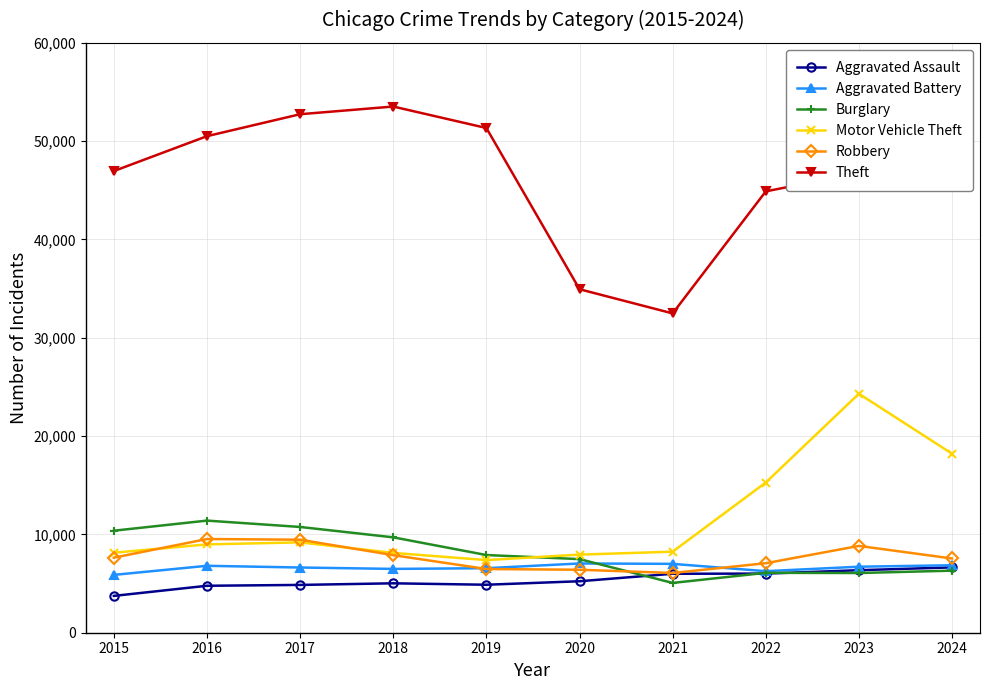

At how many categories does at least one series exceed 7370?

10